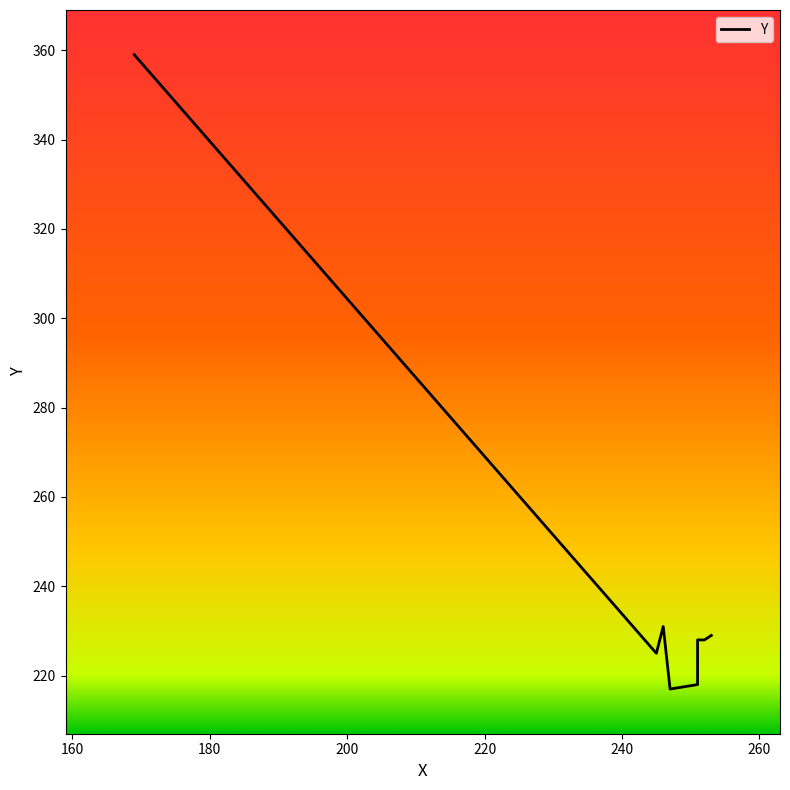

How many lines are shown in the chart?

1